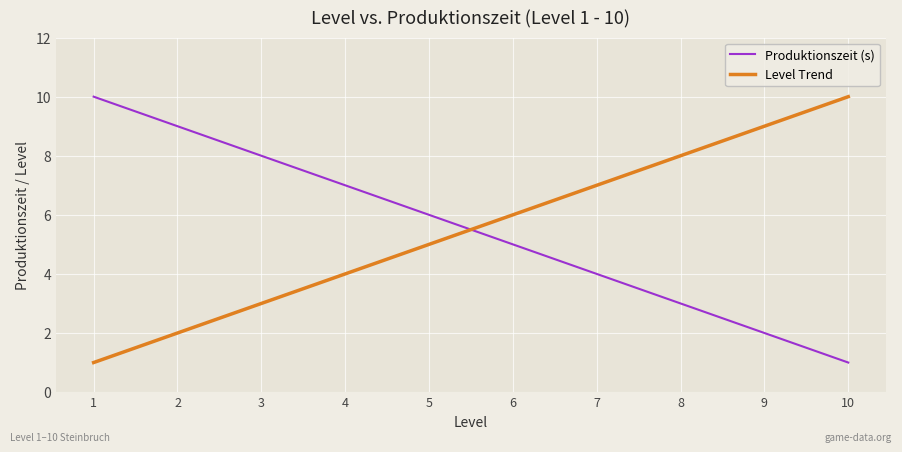

At which label does Produktionszeit (s) first exceed 6?

1